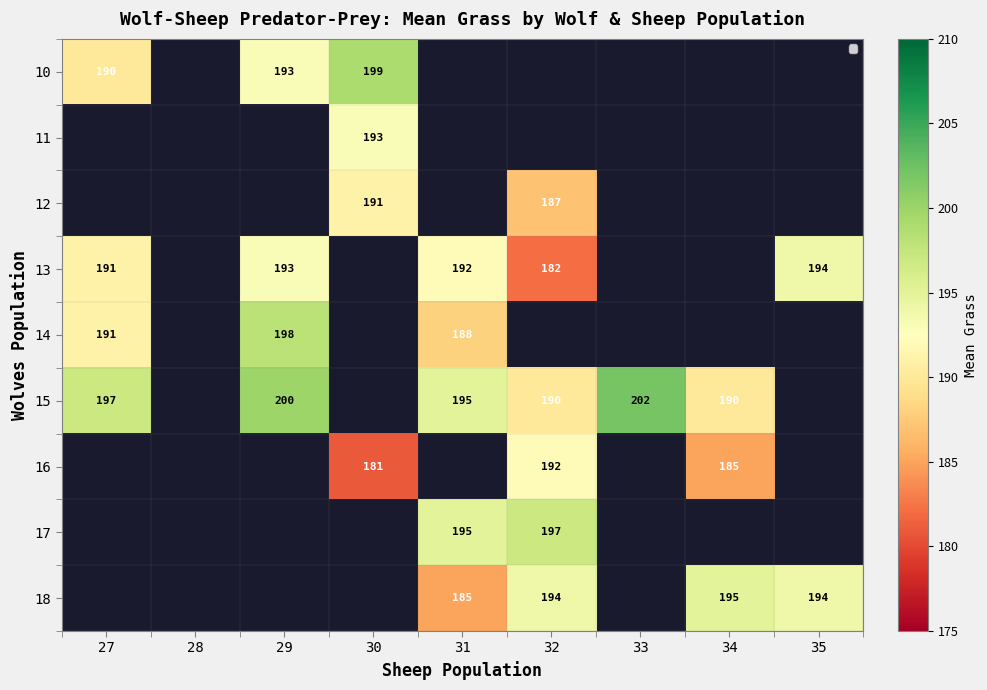

The value of 12 at 33 is 0. True or false?

True